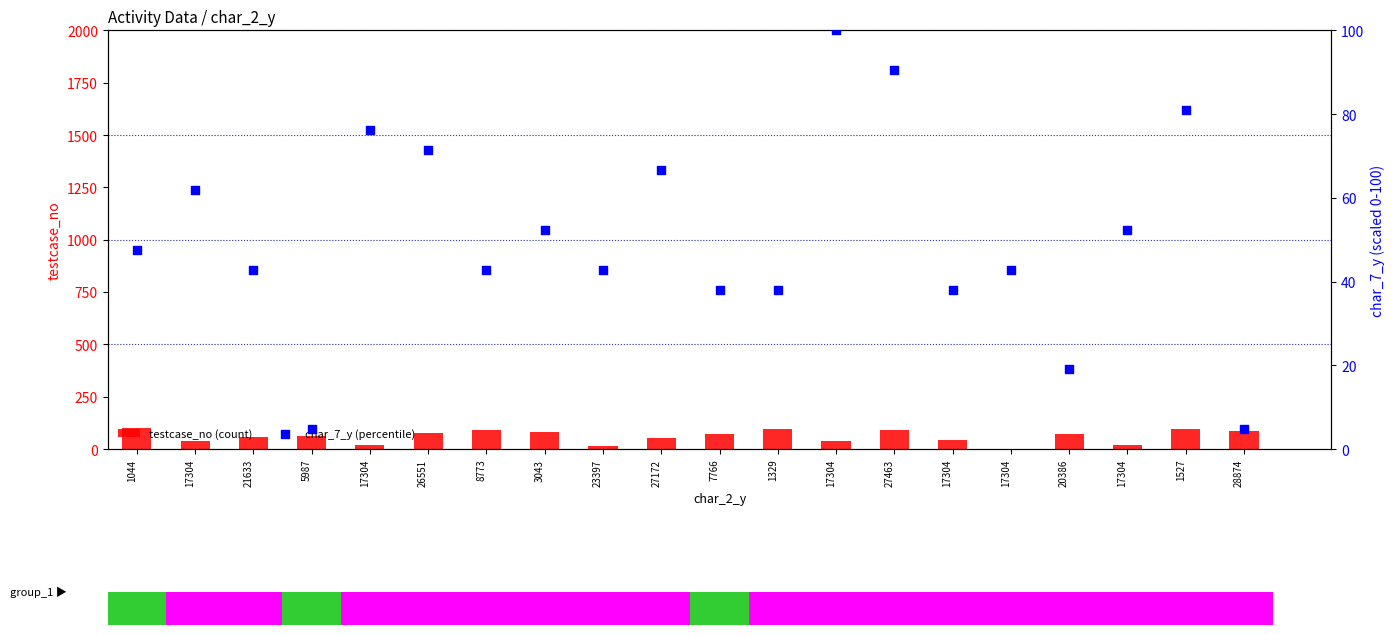

At which category is the sum across all series the highest?

27463